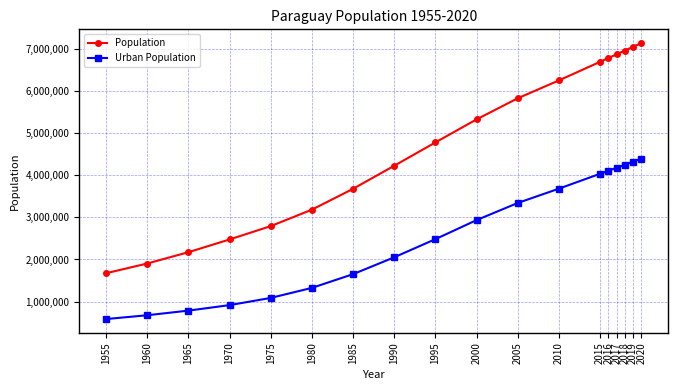

Is it true that Urban Population equals 5823402 at 2015?

False